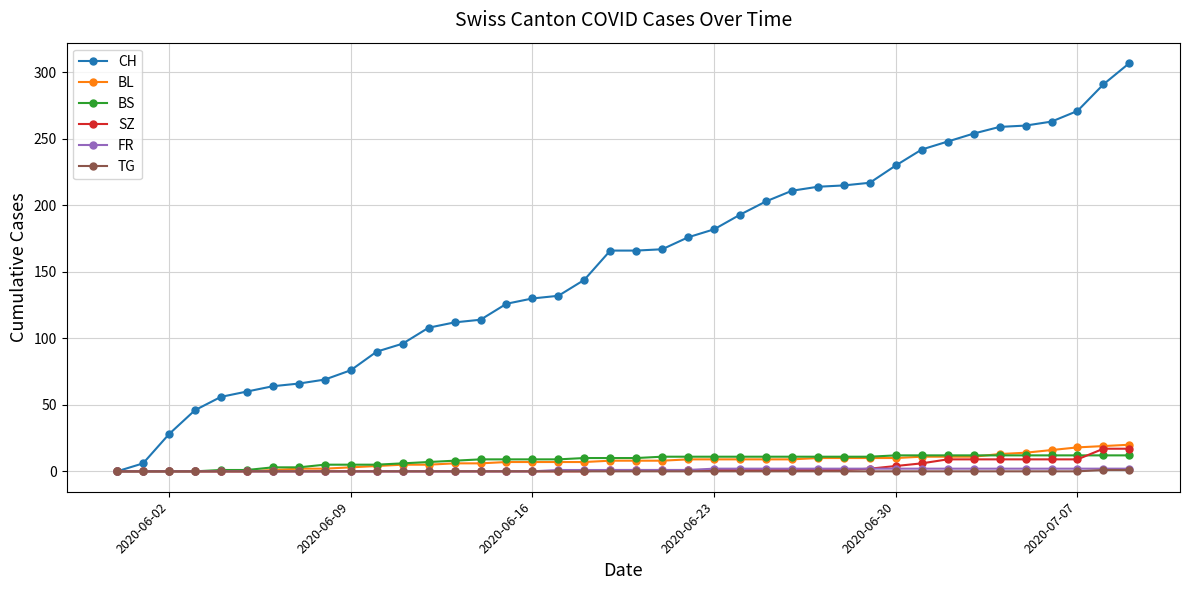

Which series has the largest total across all categories?

CH